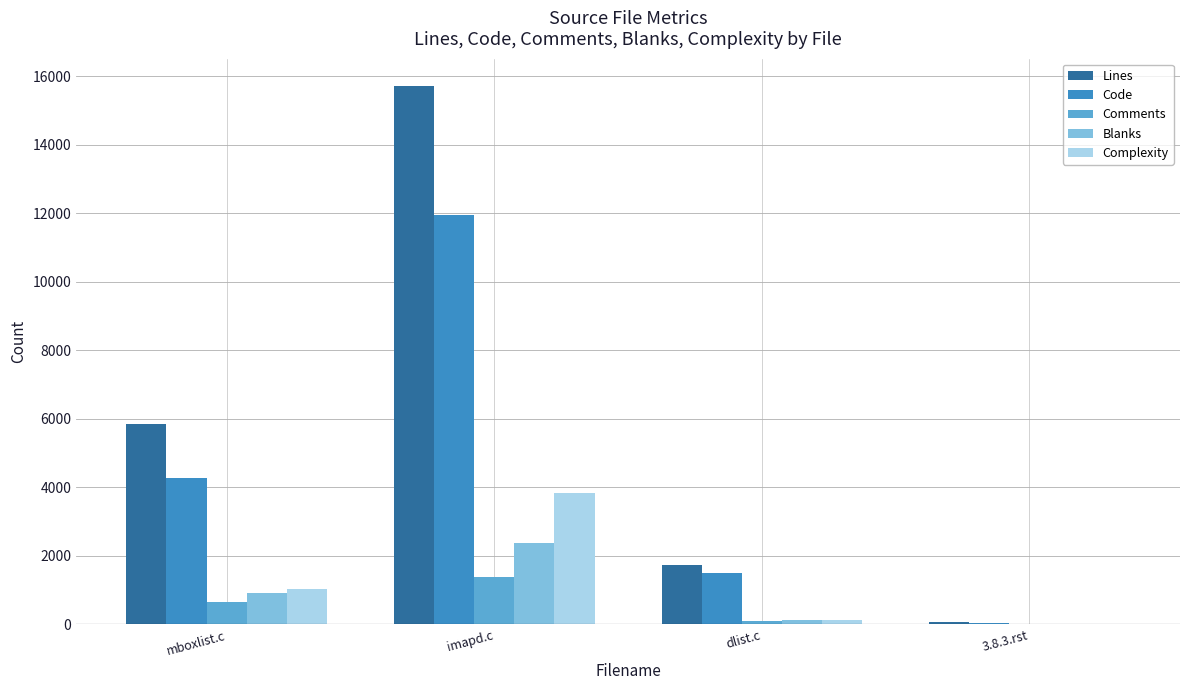

Which label corresponds to the largest value in the chart?

imapd.c